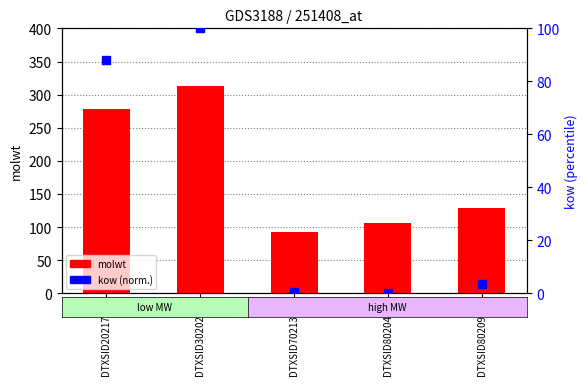

What is the total value across all series at DTXSID7021360?

92.7